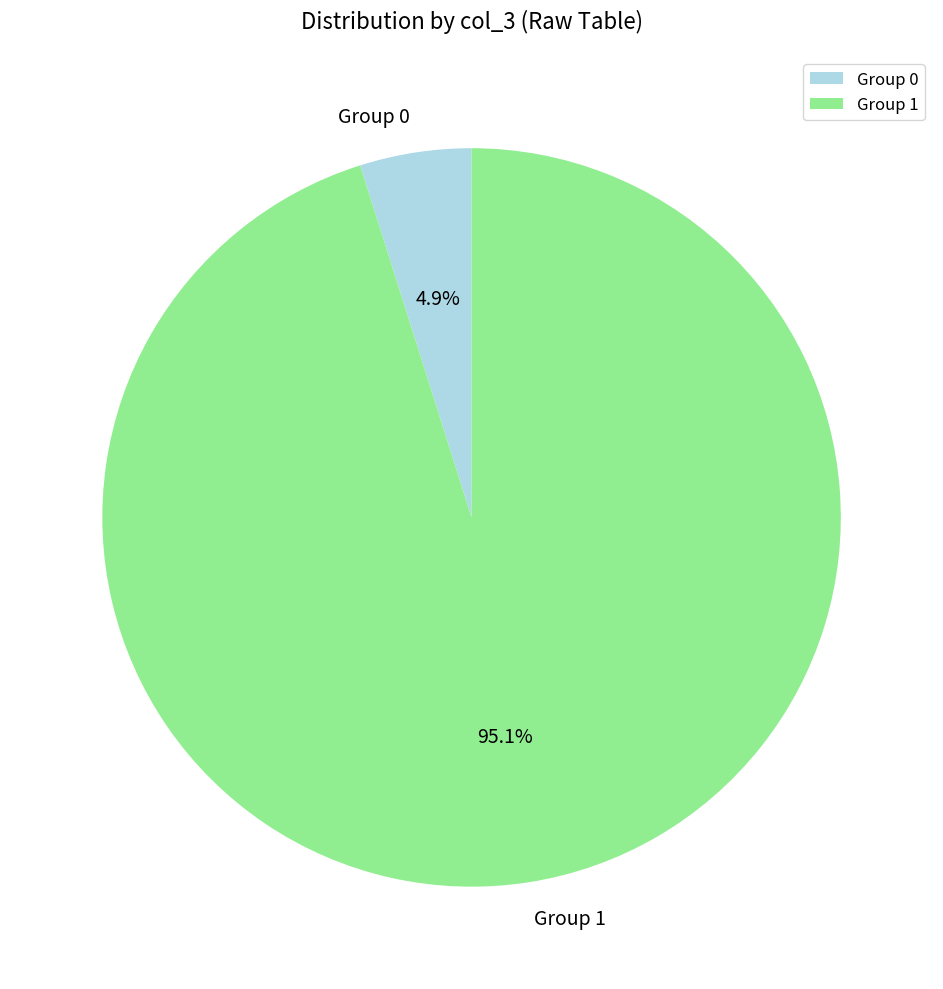

Count the number of slices in the pie.

2